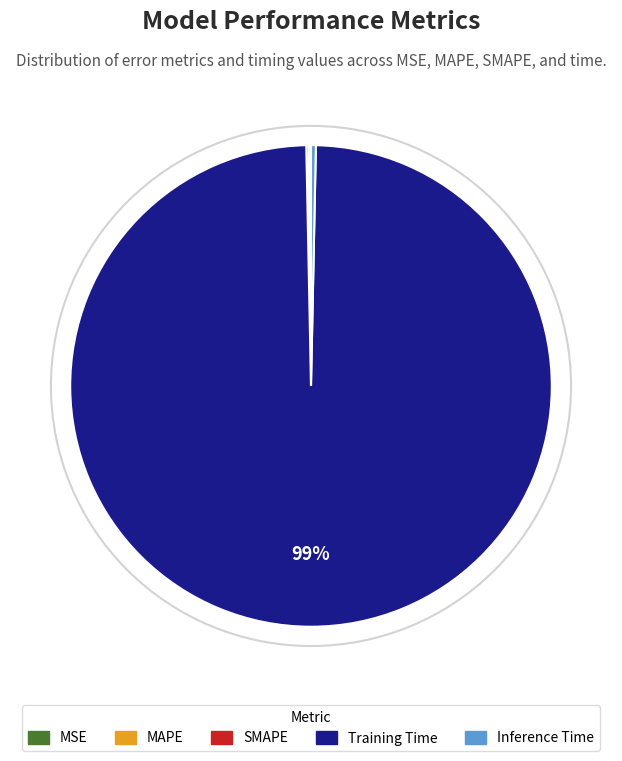

To the nearest percent, what is the average slice percentage?

20%